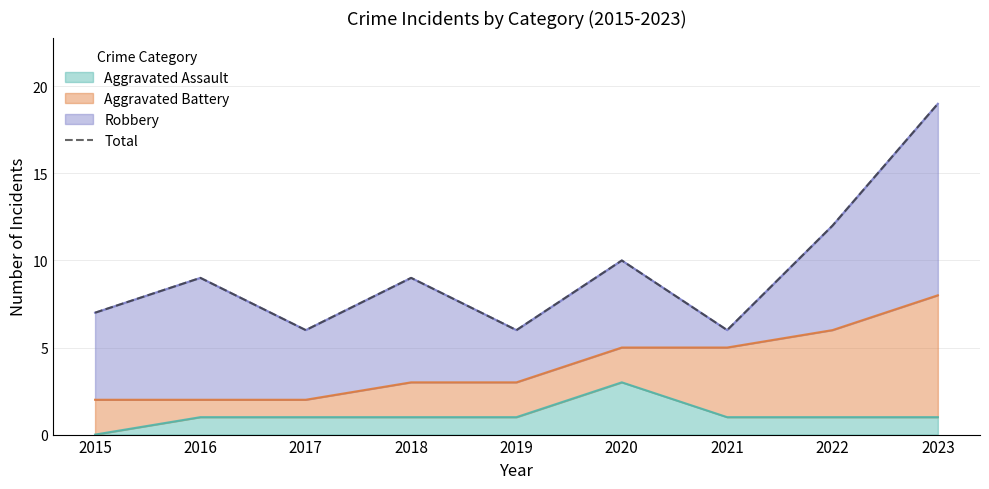

At which category does the data reach its first local valley?

2017